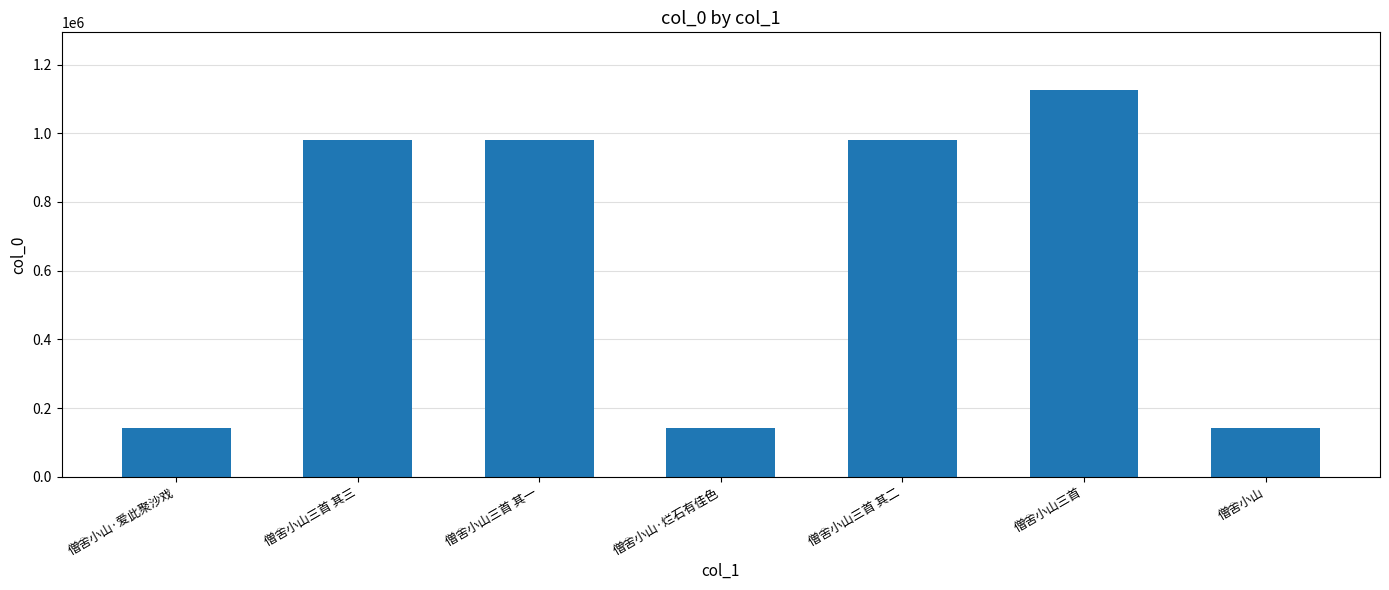

What is the minimum value shown in the chart?

143038